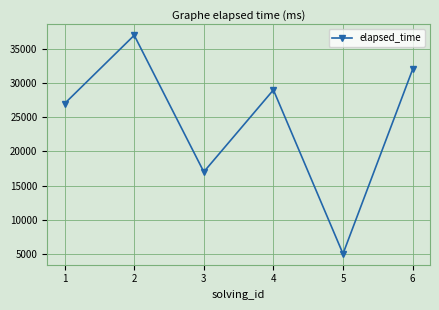

The chart shows a value of 41170 at 1. True or false?

False